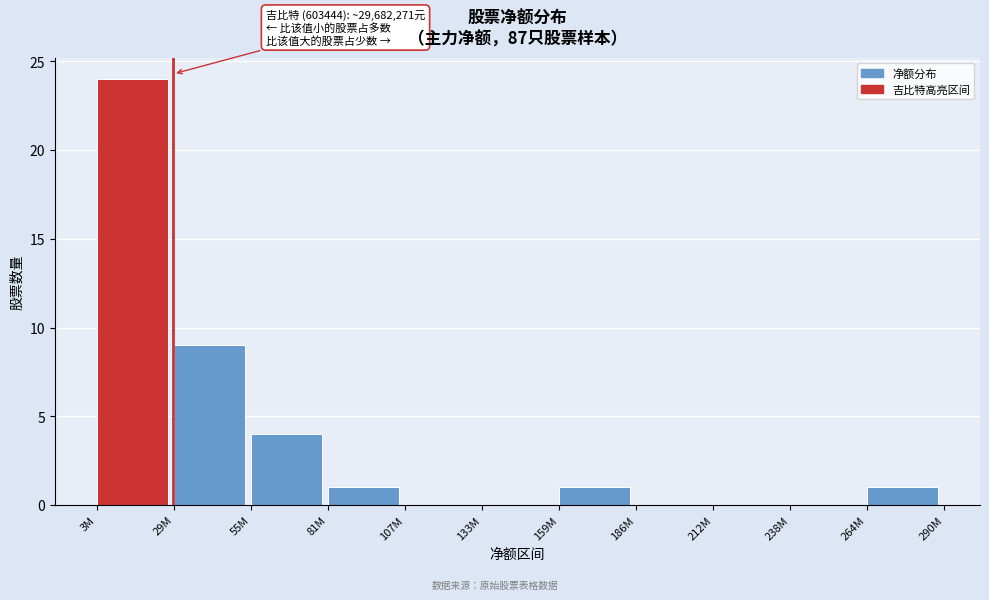

Reading left to right, what are all the values shown in this chart?

3M=24	29M=9	55M=4	81M=1	107M=0	133M=0	159M=1	186M=0	212M=0	238M=0	264M=1